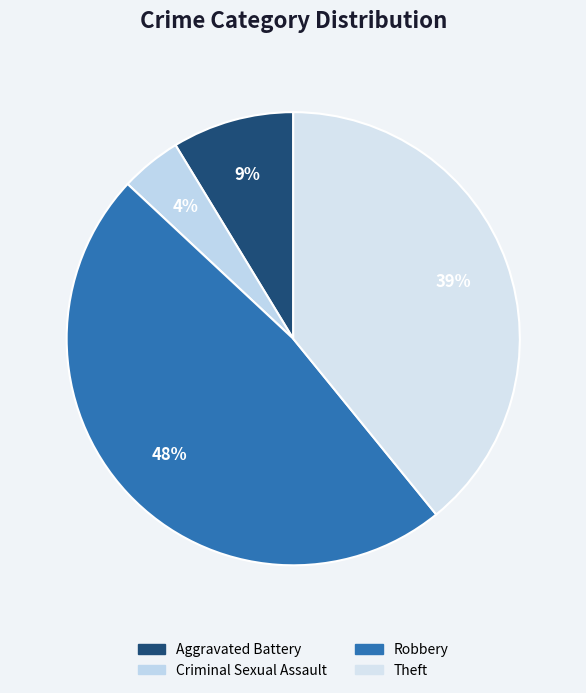

Count the number of slices in the pie.

4